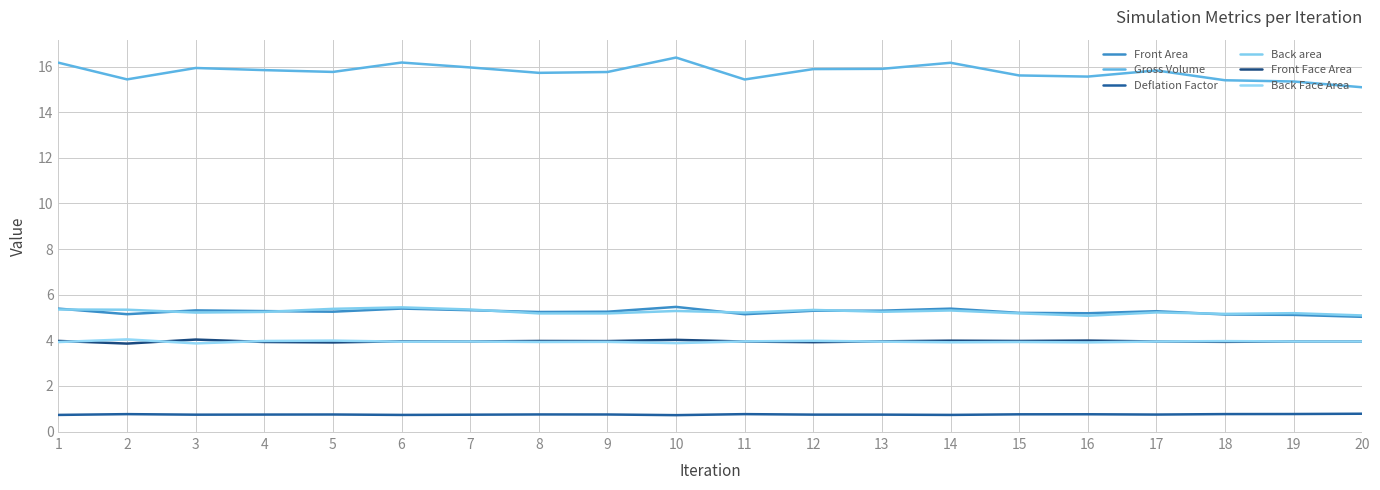

What is the average value of the Deflation Factor series?

0.7